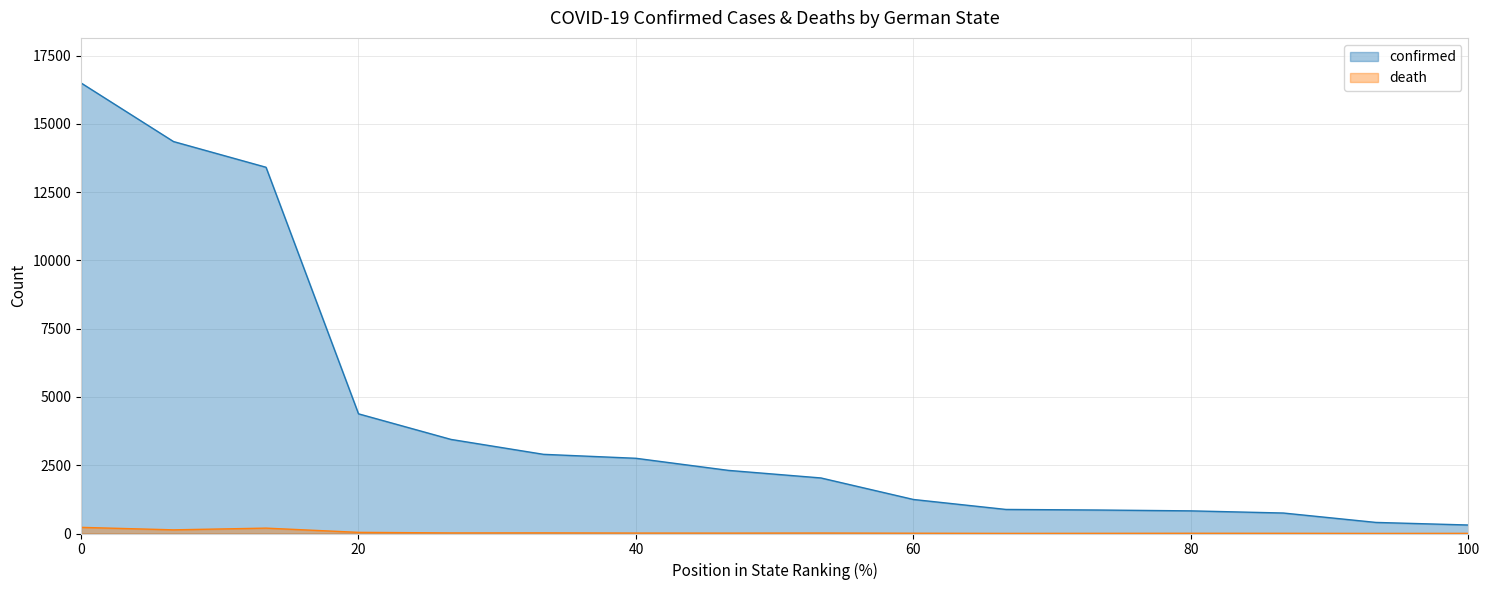

True or false: confirmed has more than 0 interior local peaks.

False